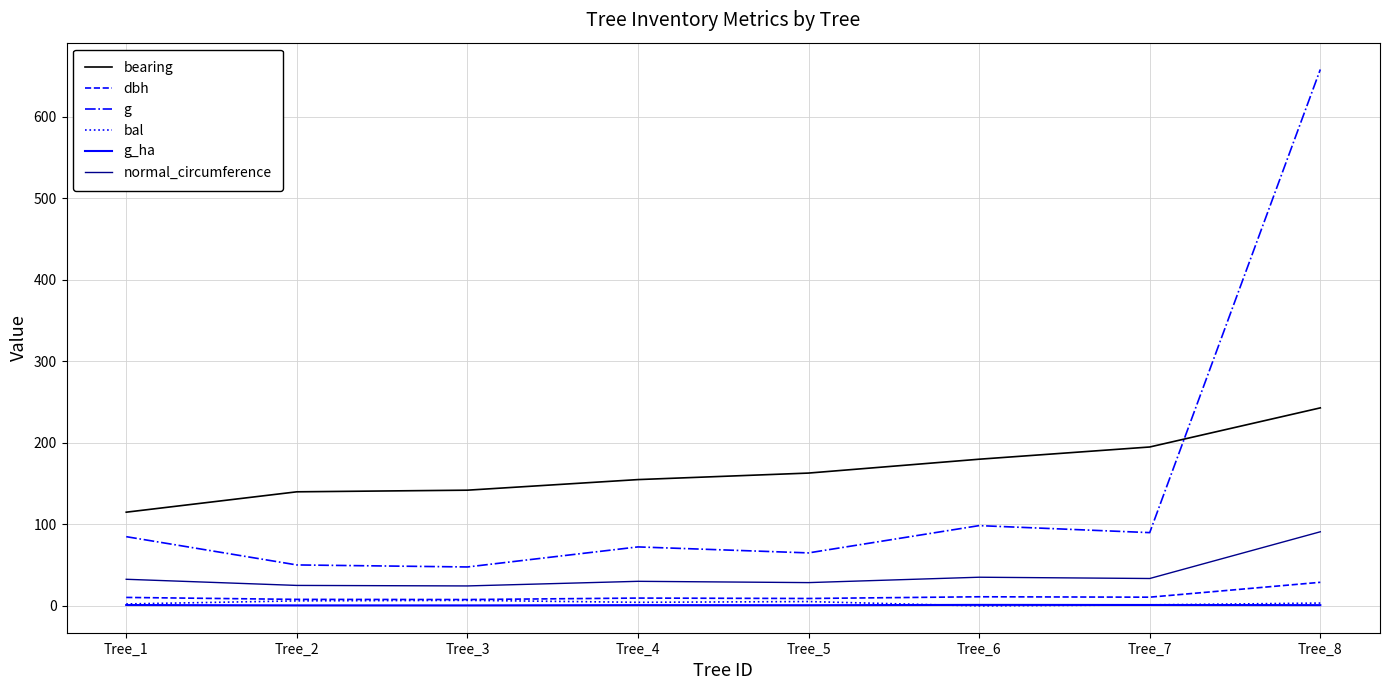

What is the sum of all normal_circumference values?

300.8